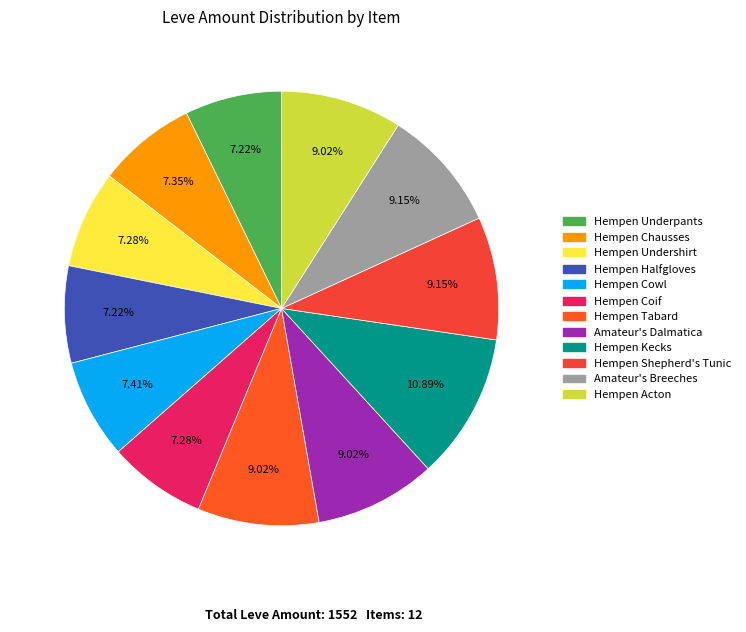

How many segments does this pie chart have?

12